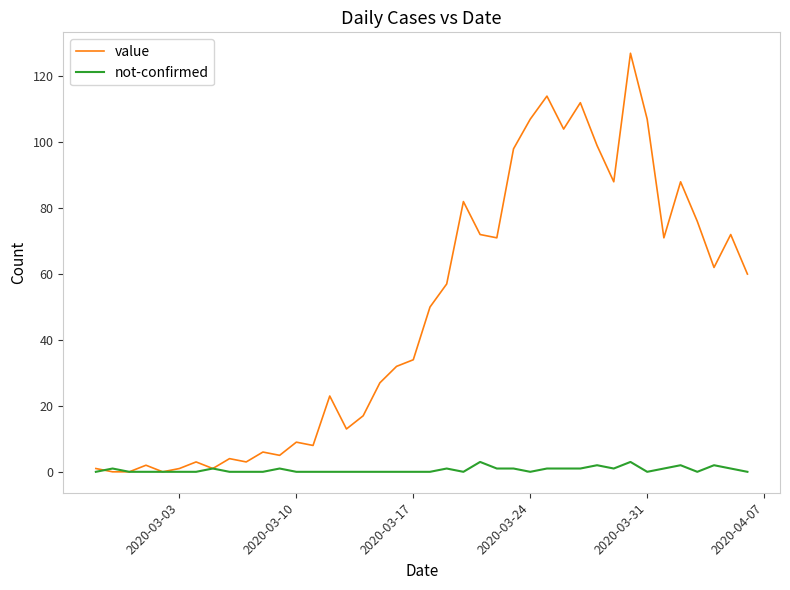

Which series has the widest spread of values?

value